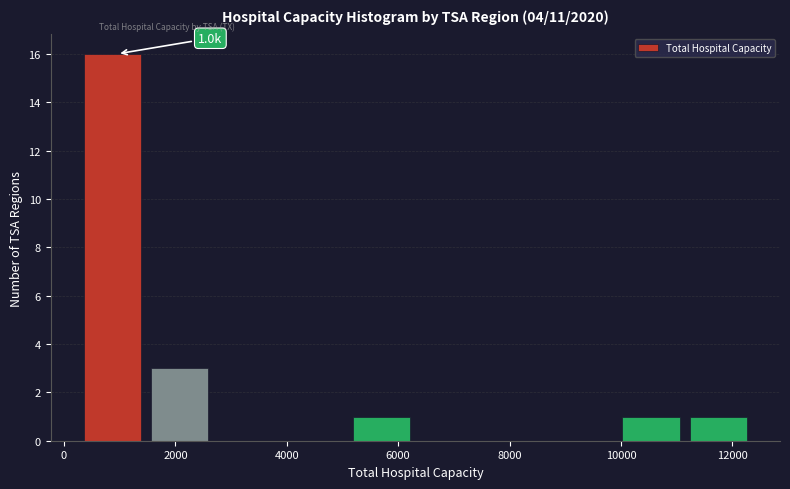

Over which range of the x-axis is the bar tallest?

400 to 1600